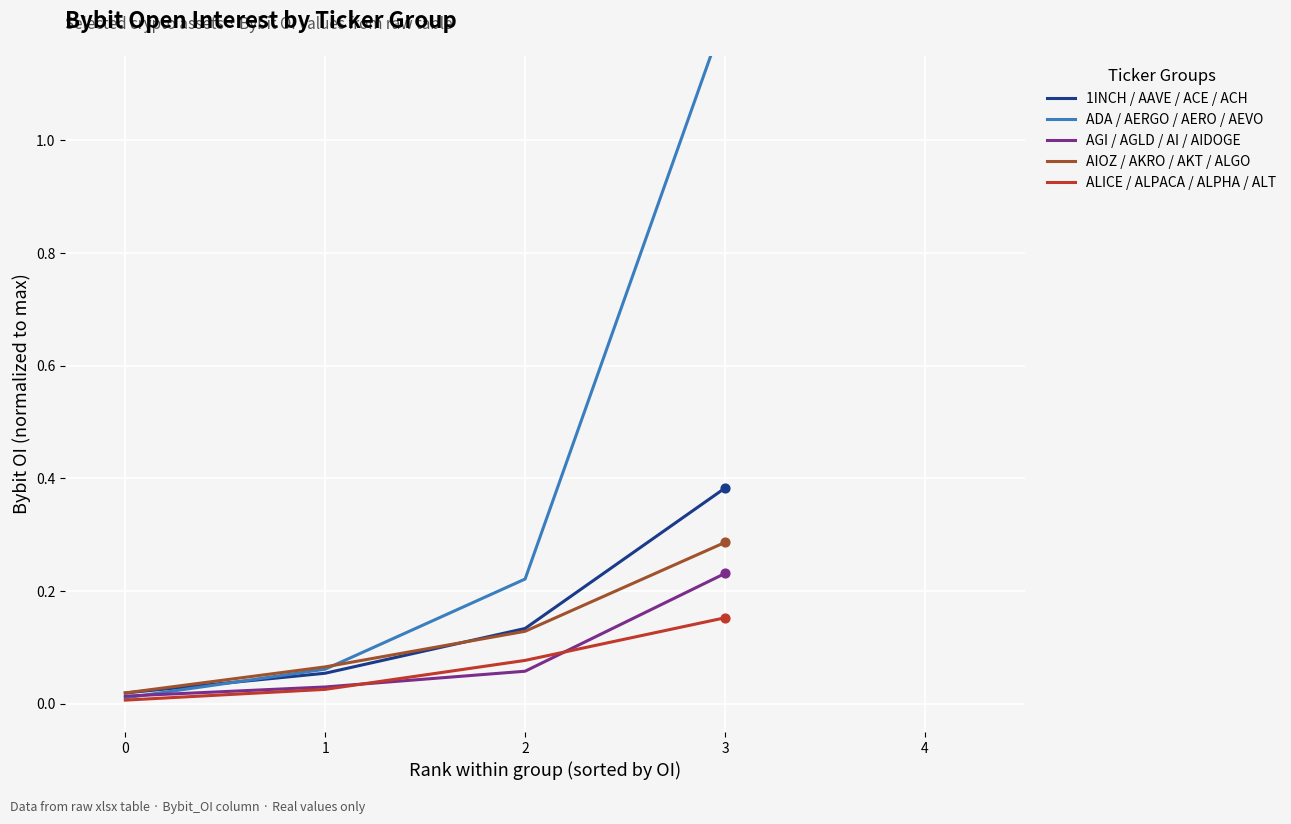

Which series reaches the minimum Y coordinate?

ALICE / ALPACA / ALPHA / ALT